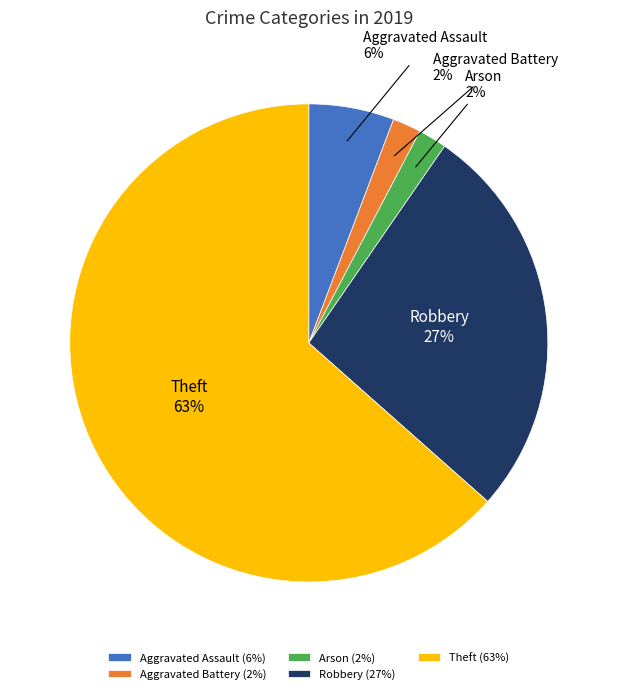

Is there a majority slice in this chart?

Yes